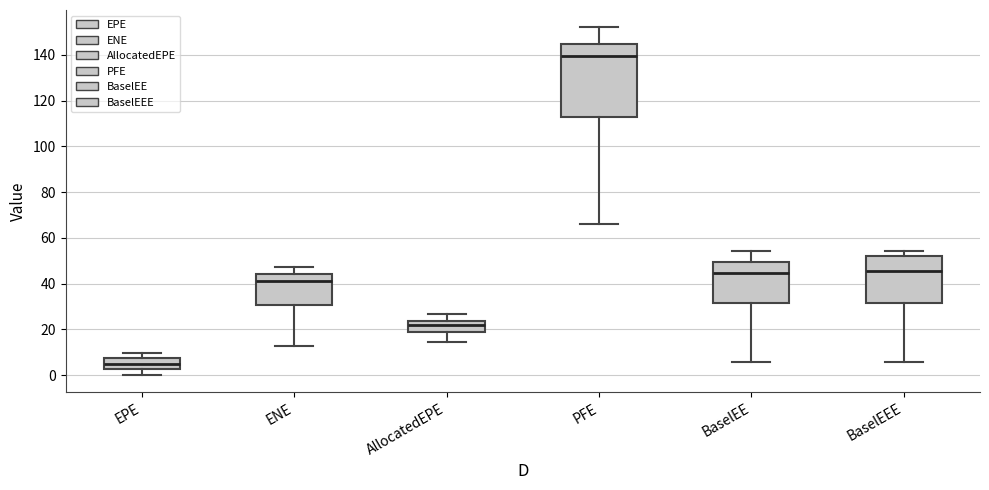

Where does the upper whisker of the box for EPE end on the y-axis? The values are not printed on the chart, so give them approximately, as read against the axis.

10